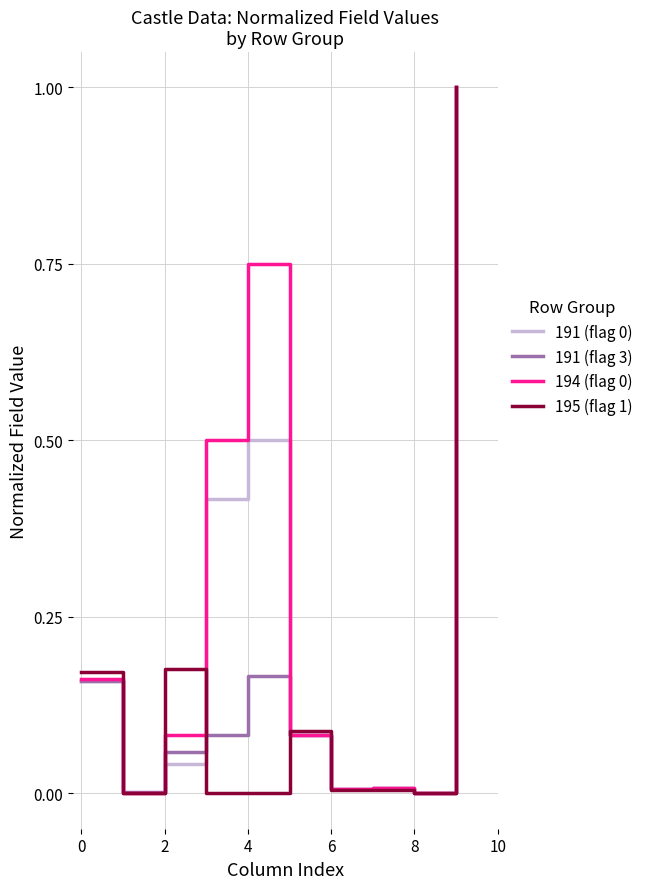

How many lines are shown in the chart?

4